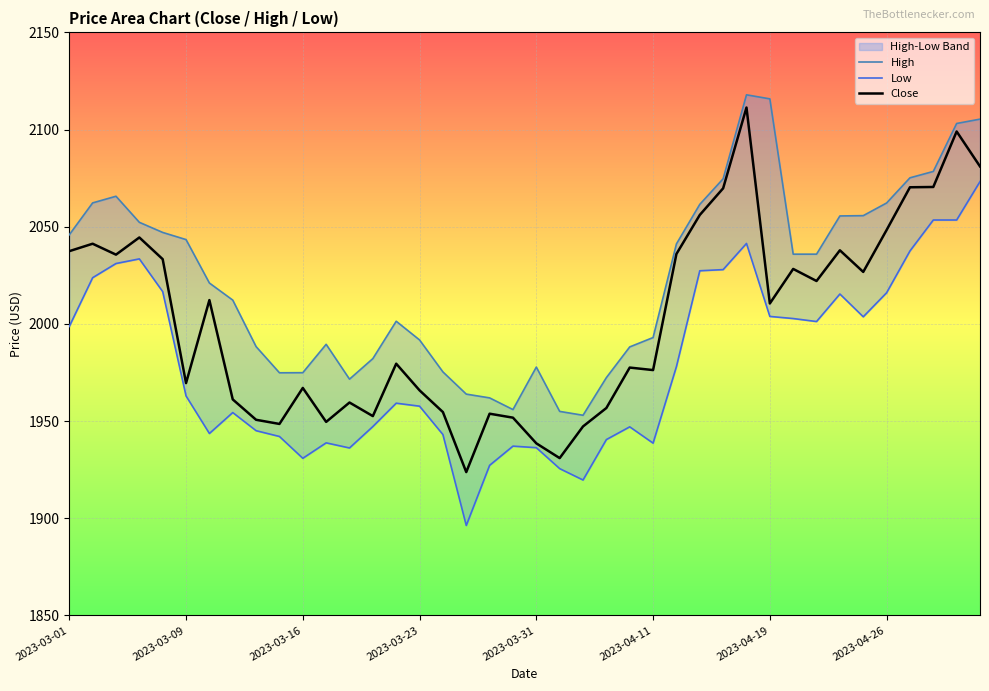

Reading right to left, list all the values displayed in this chart.

High: 2105.4	2103.1	2078.4	2075.2	2062.2	2055.7	2055.6	2035.9	2035.9	2115.8	2117.9	2074.7	2061.5	2041.2	1993.0	1988.2	1972.3	1953.0	1955.0	1977.8	1955.9	1961.9	1963.9	1975.3	1991.7	2001.4	1982.1	1971.6	1989.5	1974.9	1974.8	1988.3	2012.2	2021.0	2043.4	2047.1	2052.3	2065.7	2062.3	2045.9
Low: 2073.2	2053.5	2053.5	2037.5	2016.0	2003.7	2015.4	2001.2	2002.8	2003.8	2041.4	2027.9	2027.3	1978.0	1938.6	1947.0	1940.5	1919.7	1925.5	1936.3	1937.1	1927.2	1896.3	1943.0	1957.7	1959.2	1947.2	1936.2	1938.8	1930.8	1942.1	1945.0	1954.4	1943.6	1962.9	2016.6	2033.5	2031.1	2023.8	1998.7
Close: 2081.0	2099.0	2070.4	2070.3	2048.3	2026.7	2037.9	2022.1	2028.3	2010.5	2111.3	2069.8	2056.1	2036.0	1976.2	1977.5	1956.7	1947.2	1930.9	1938.5	1951.7	1953.8	1923.7	1954.6	1965.8	1979.5	1952.5	1959.5	1949.6	1967.0	1948.5	1950.7	1961.1	2012.2	1969.5	2033.3	2044.5	2035.6	2041.2	2037.4